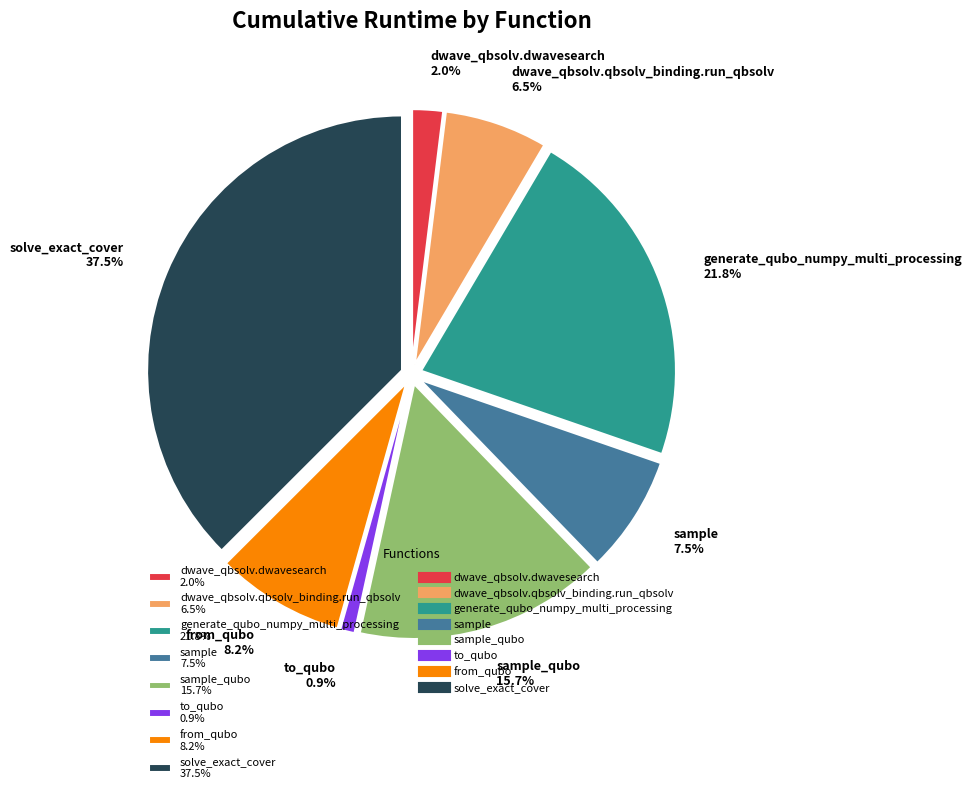

Which slice is the largest?

solve_exact_cover 37.5%